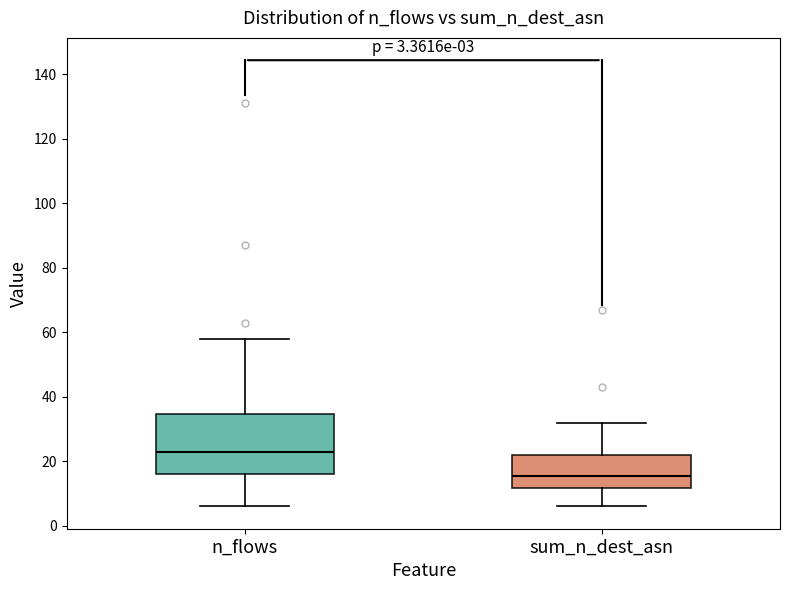

Which box has the highest median line?

n_flows